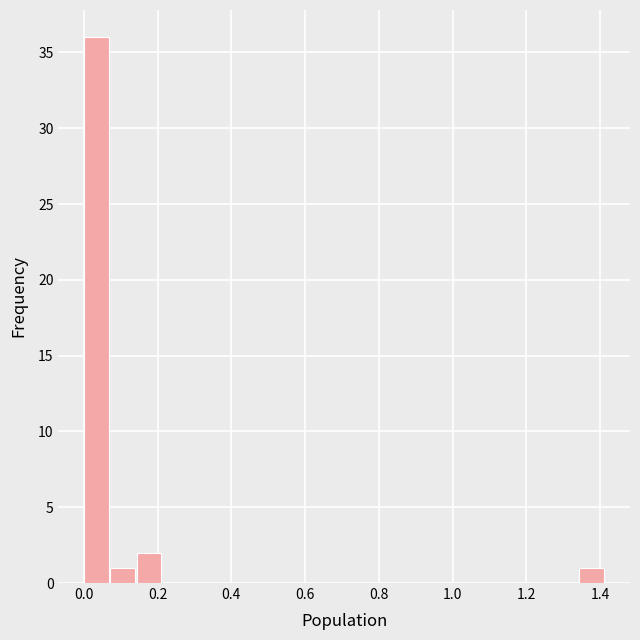

Read against the x-axis, roughly where is the centre of the tallest bar?

0.04